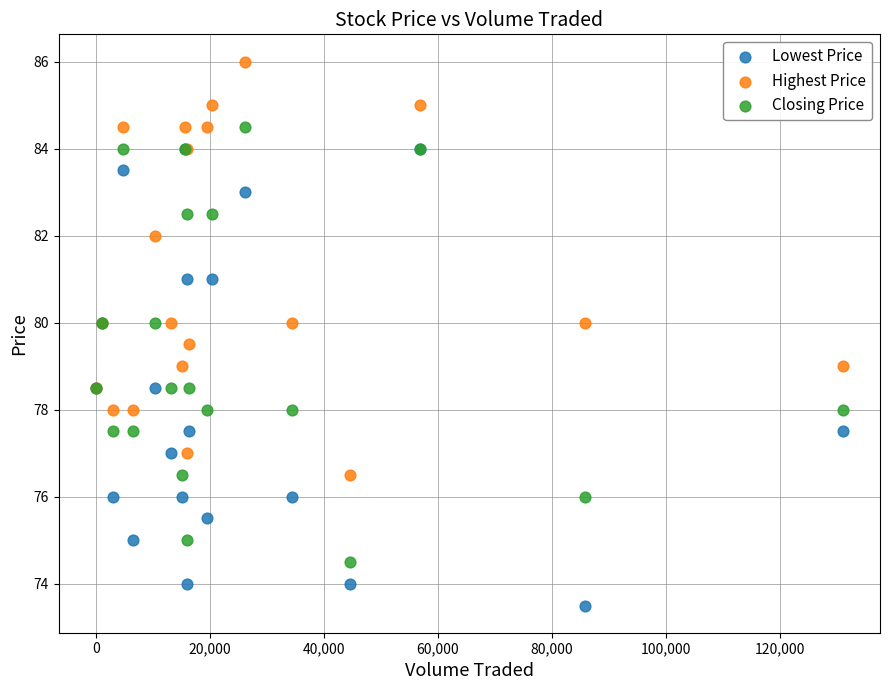

Which series contains the lowest Y value?

Lowest Price